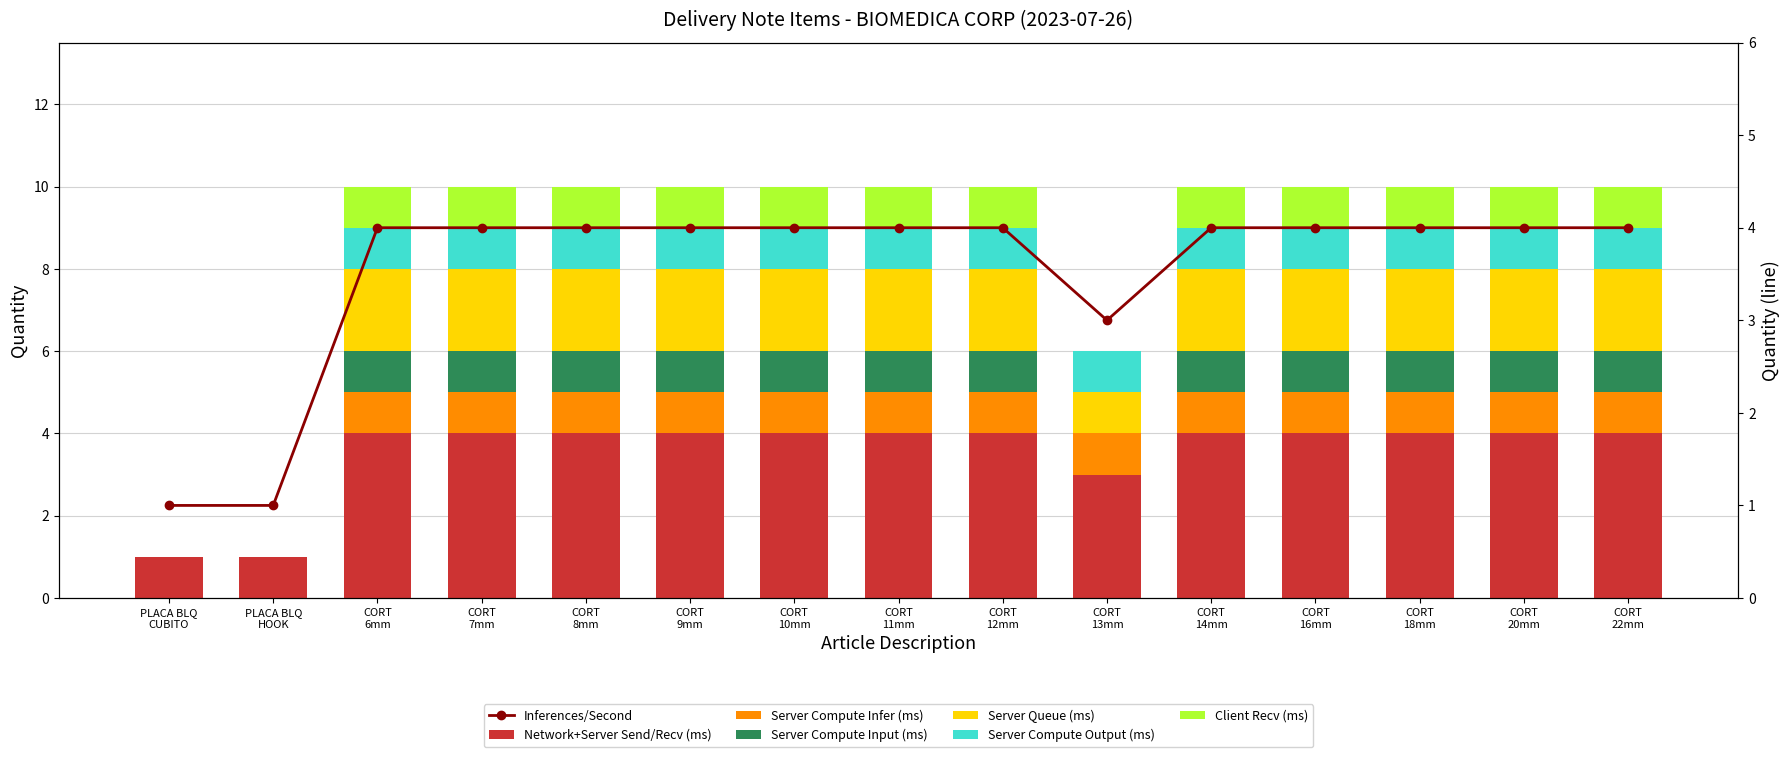

True or false: Server Compute Output (ms) has a value of 1 at CORT 10mm.

False